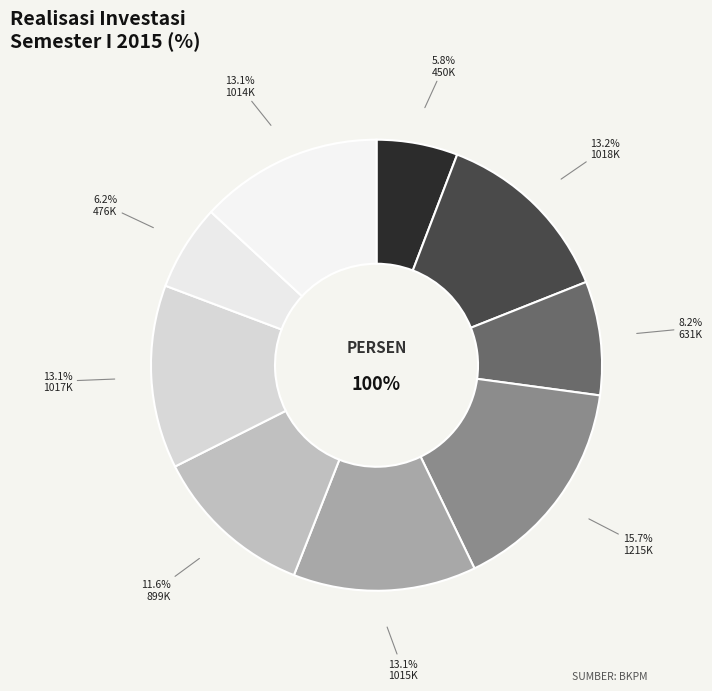

To the nearest percent, what is the average slice percentage?

11%